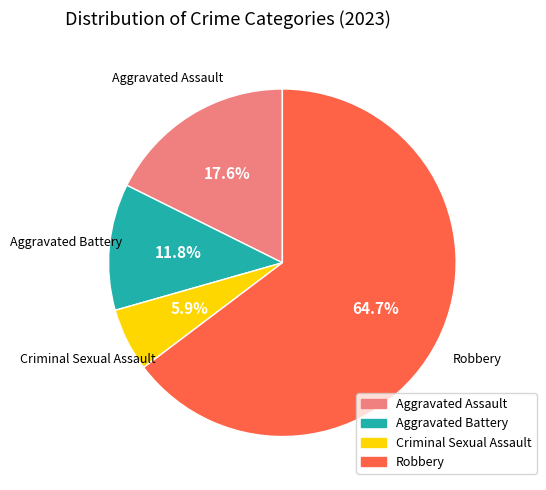

What percentage is the Robbery slice, to the nearest percent?

65%